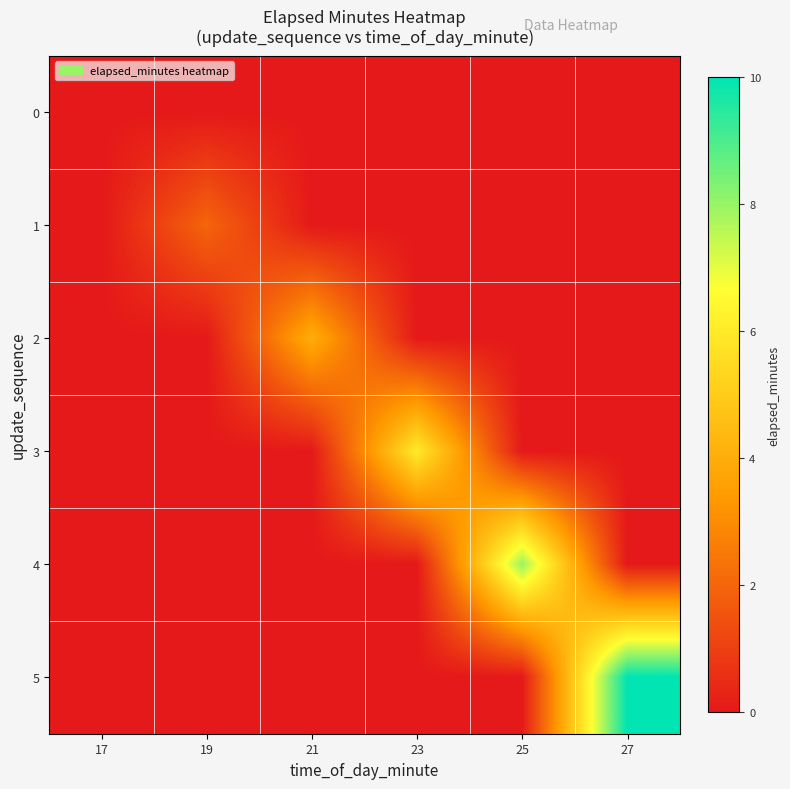

Reading left to right, transcribe all the data shown in this chart.

0: 17=0	19=0	21=0	23=0	25=0	27=0
1: 17=0	19=2	21=0	23=0	25=0	27=0
2: 17=0	19=0	21=4	23=0	25=0	27=0
3: 17=0	19=0	21=0	23=6	25=0	27=0
4: 17=0	19=0	21=0	23=0	25=8	27=0
5: 17=0	19=0	21=0	23=0	25=0	27=10